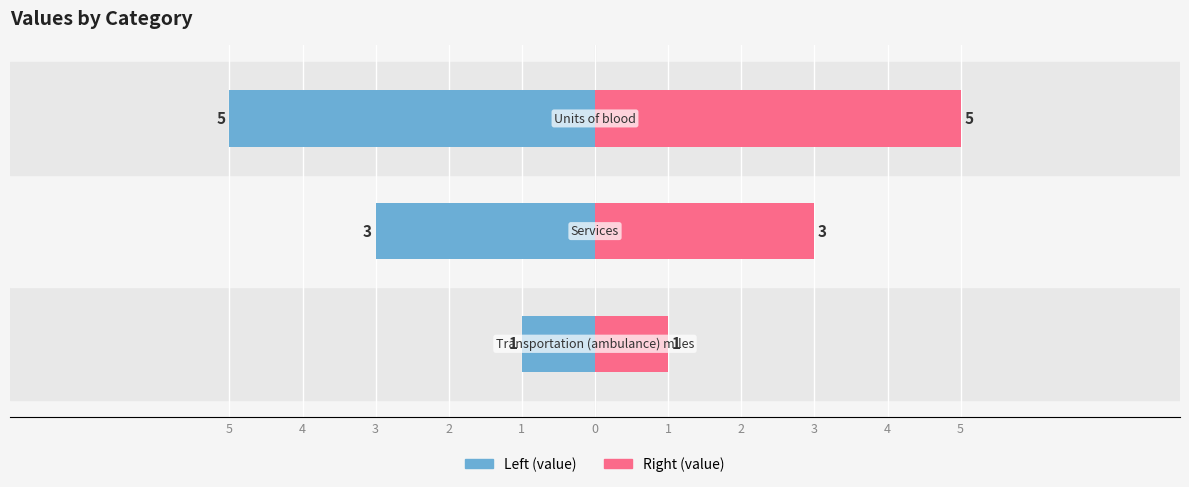

Reading left to right, extract all data points from this chart.

Left (value): -1	-3	-5
Right (value): 1	3	5